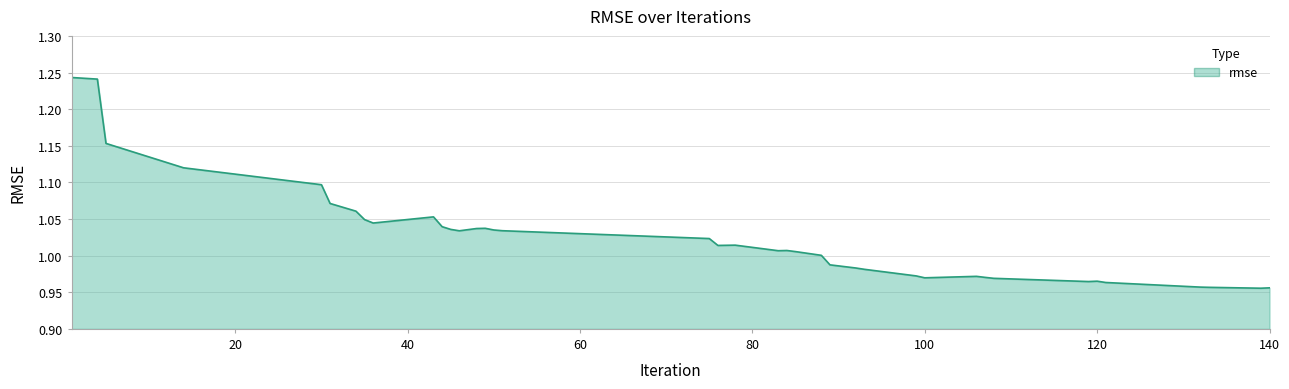

What is the difference between the maximum and minimum values?

0.3